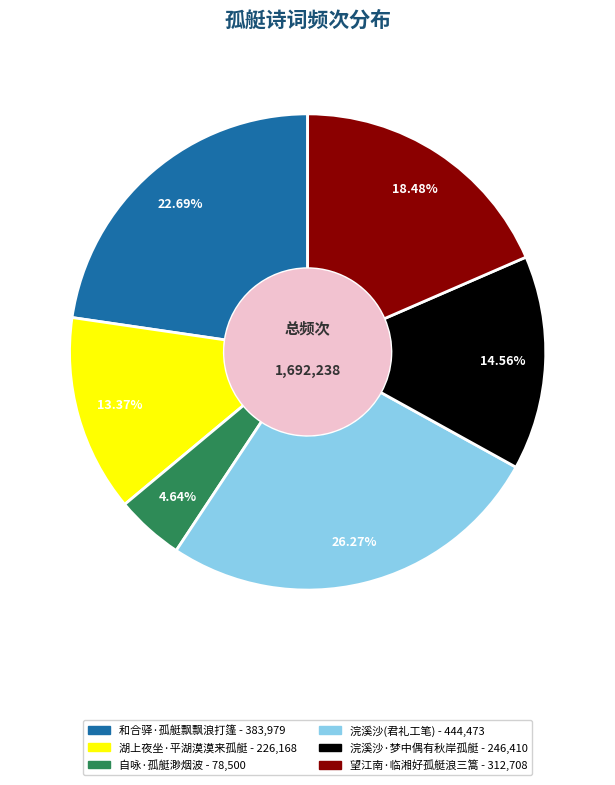

Is there any slice that represents more than half of the pie?

No